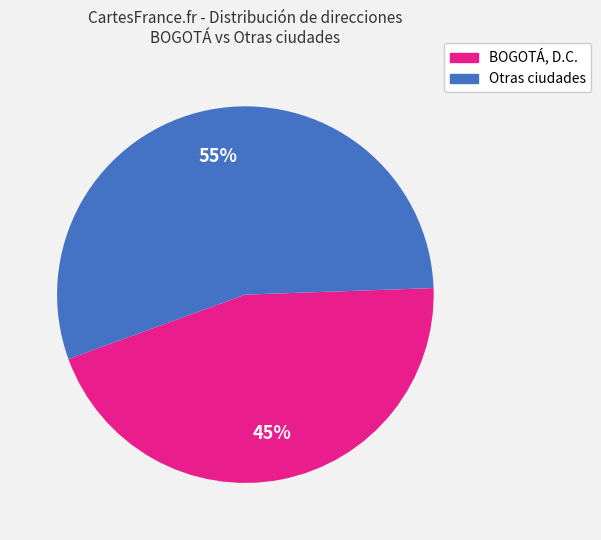

The Otras ciudades slice represents 55% of the pie. True or false?

True